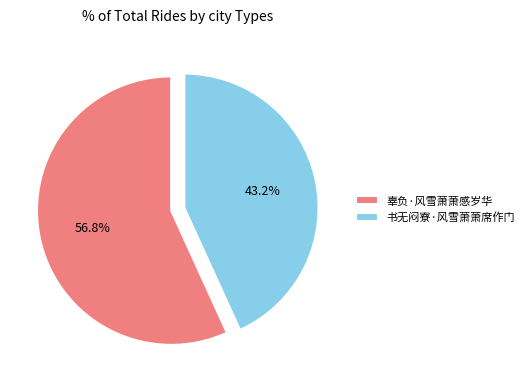

What percentage is the 书无闷寮·风雪萧萧席作门 slice, to the nearest percent?

43%